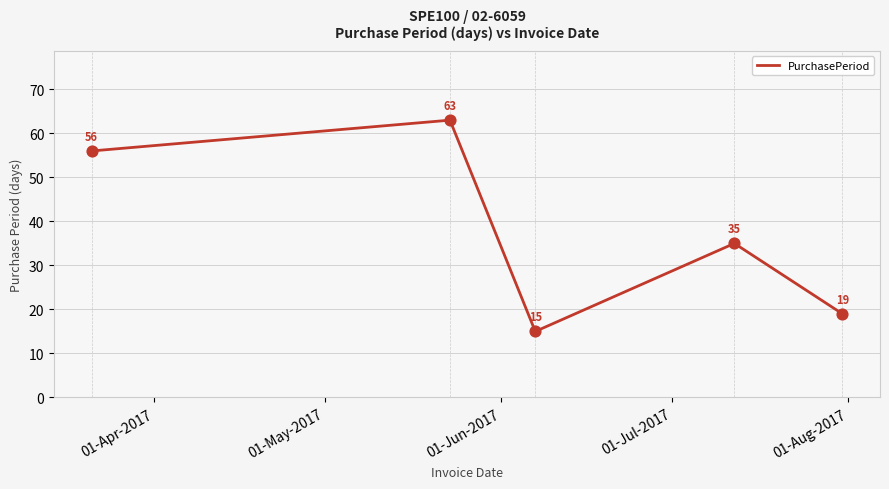

True or false: the data has more than 1 interior local peaks.

True